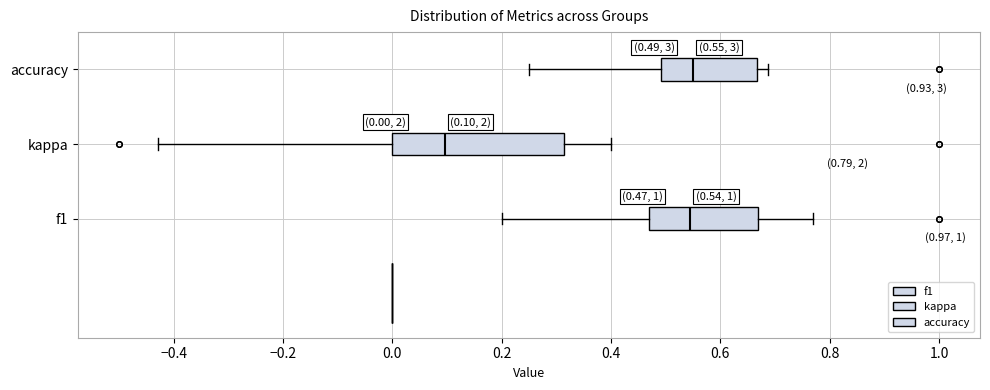

Which box's median line is the furthest to the left?

kappa